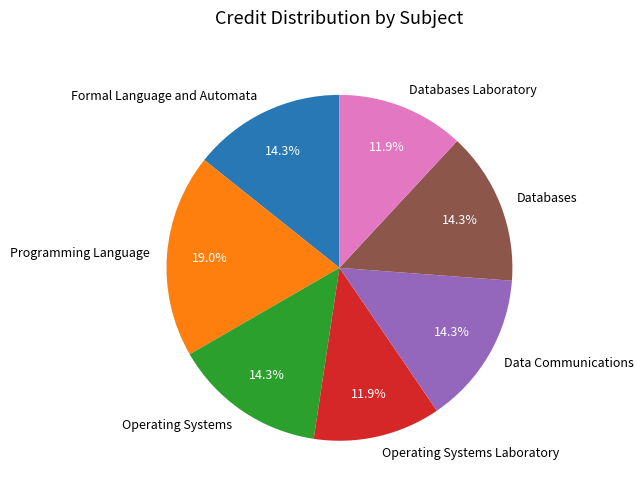

To the nearest percent, what is the difference between the Databases Laboratory and Databases slice percentages?

2%